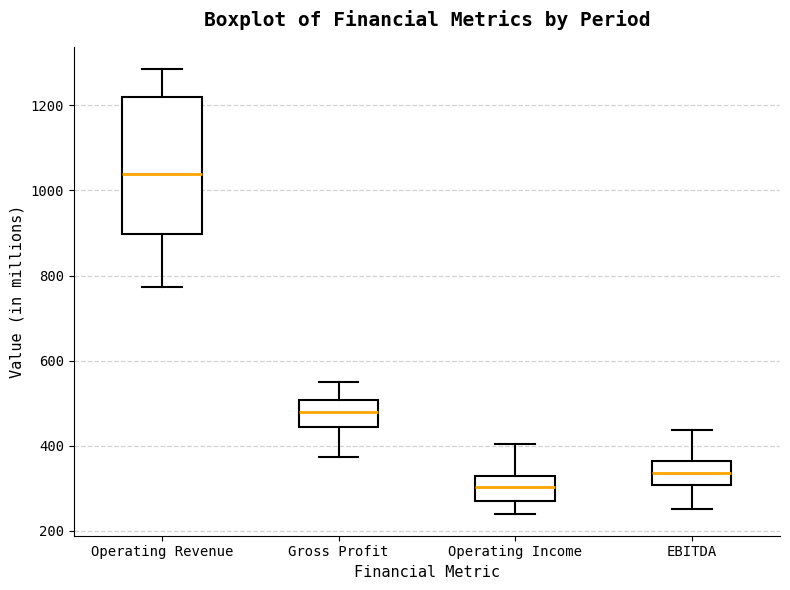

Reading left to right, read every box against the y-axis: the position of its median line, the range the box covers, and the ends of its whiskers. The values are not printed on the chart, so give them approximately, as read against the axis.

Operating Revenue: median 1040, box 900 to 1220, whiskers 780 to 1280
Gross Profit: median 480, box 440 to 500, whiskers 380 to 540
Operating Income: median 300, box 280 to 320, whiskers 240 to 400
EBITDA: median 340, box 300 to 360, whiskers 260 to 440